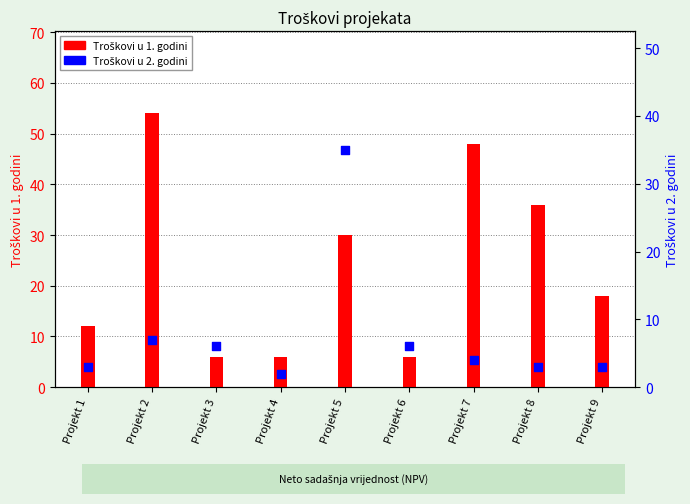

Which series reaches the minimum Y coordinate?

Troškovi u 2. godini